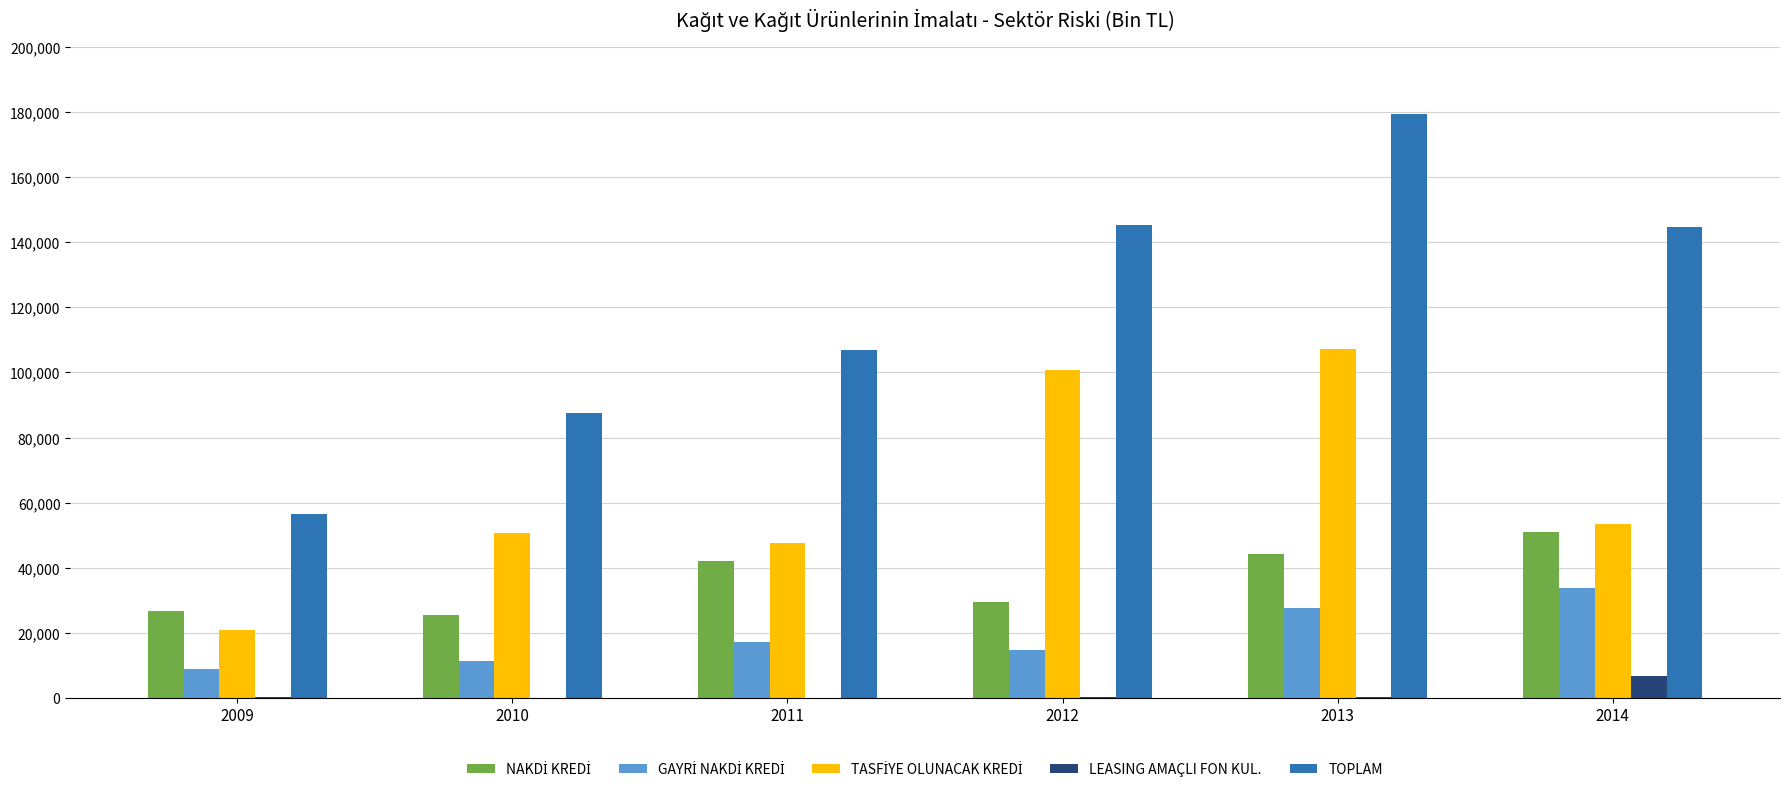

Between 2011 and 2013, which series saw the biggest shift?

TOPLAM